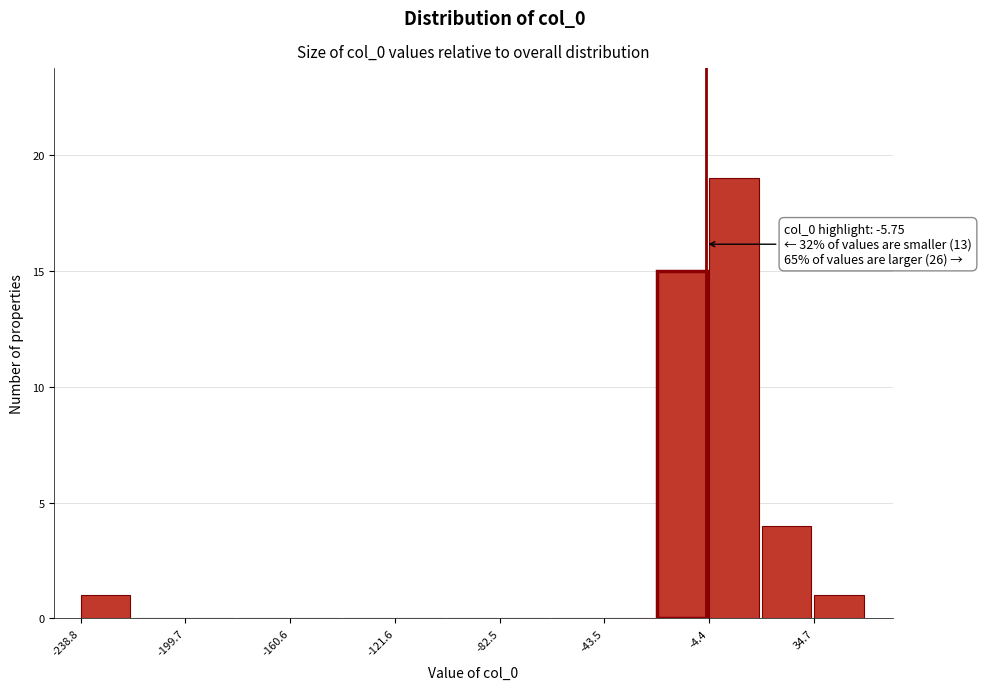

Read against the x-axis, roughly where is the centre of the tallest bar?

5